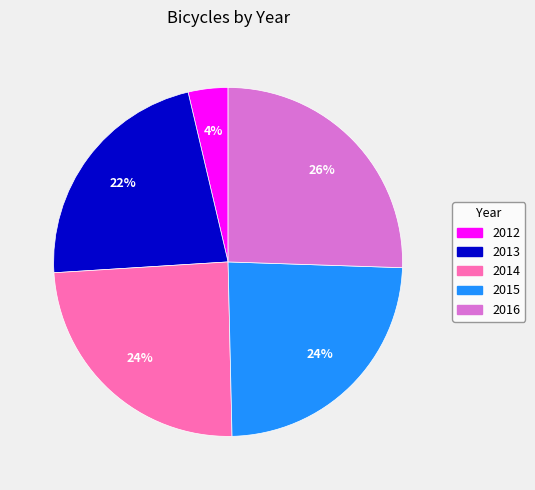

How many segments does this pie chart have?

5